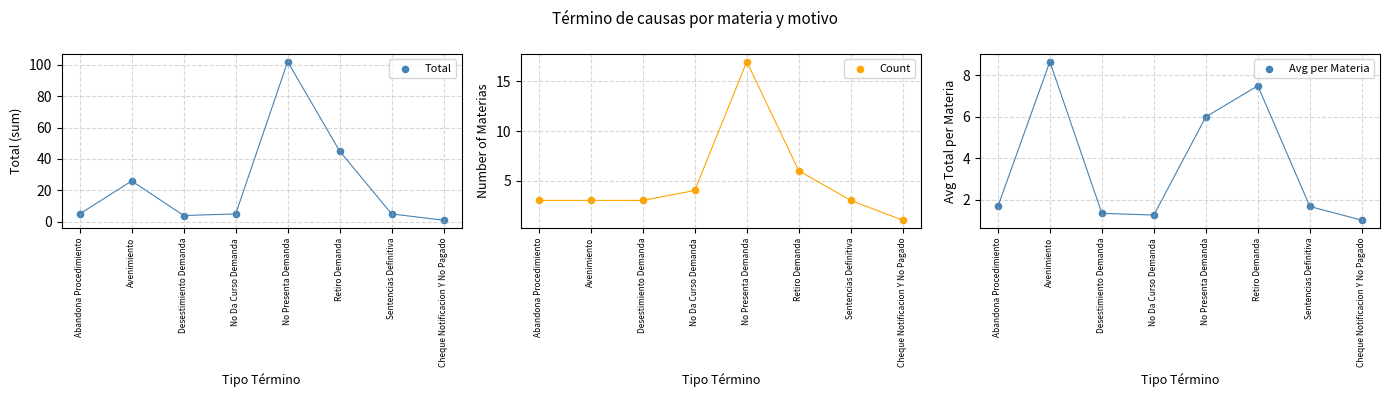

Which series has the largest total across all categories?

Total